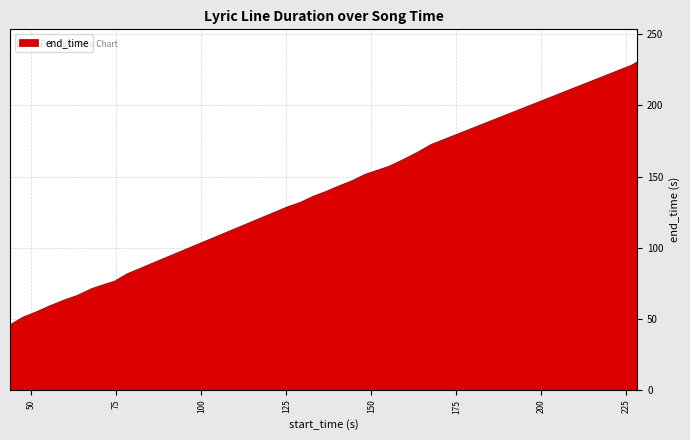

What is the greatest value displayed?

230.5